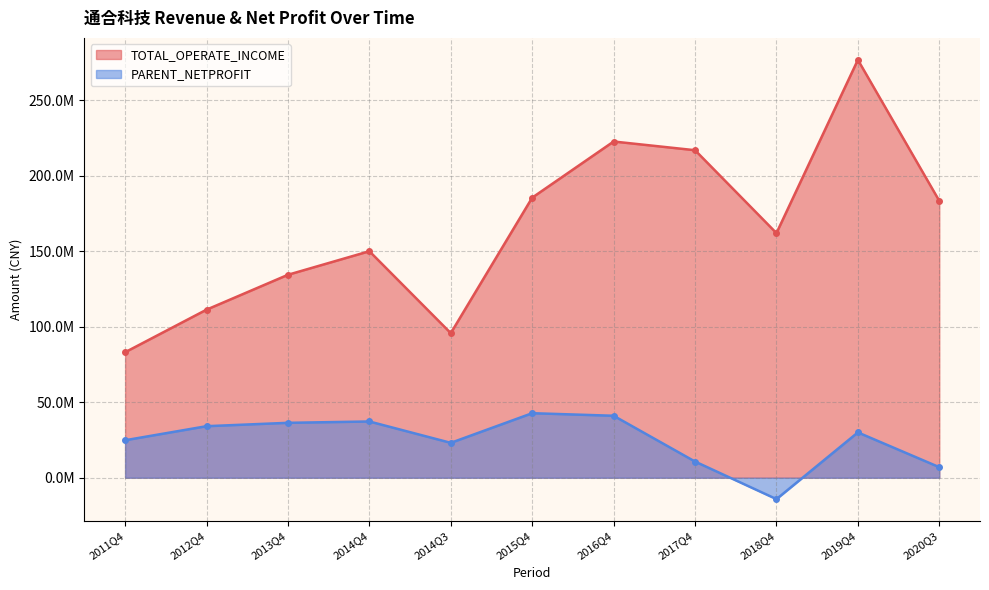

At how many categories does at least one series exceed 205978854?

3